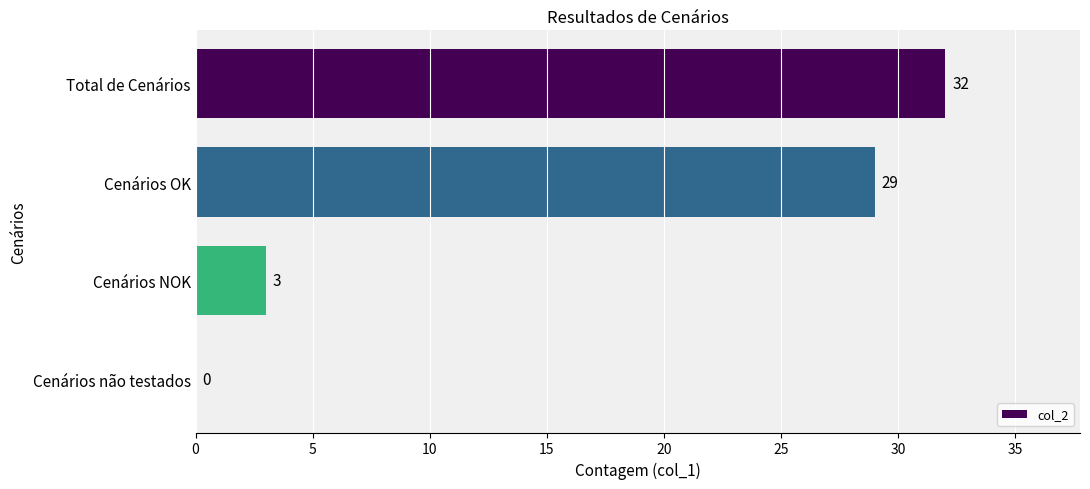

The value at Cenários não testados is -13. True or false?

False